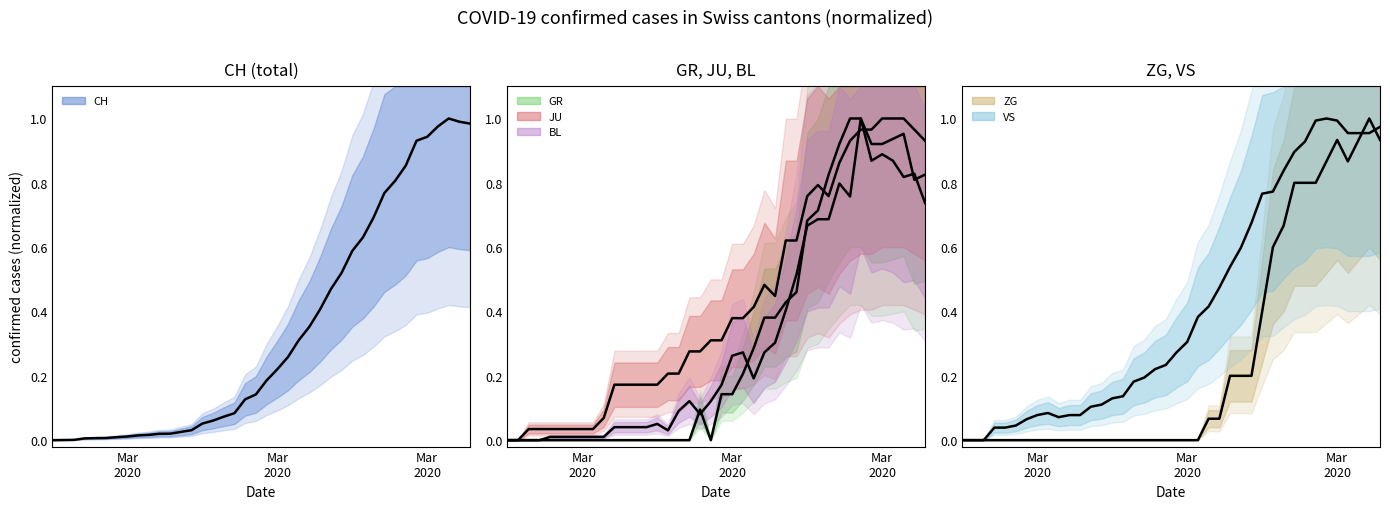

How many lines are shown in the chart?

6